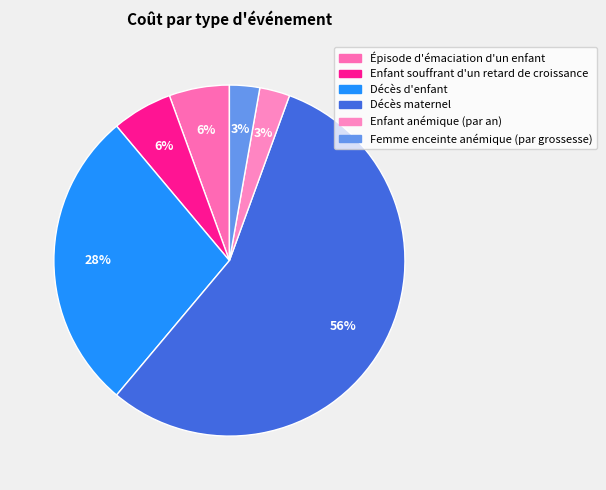

Which slice is the smallest?

Enfant anémique (par an)